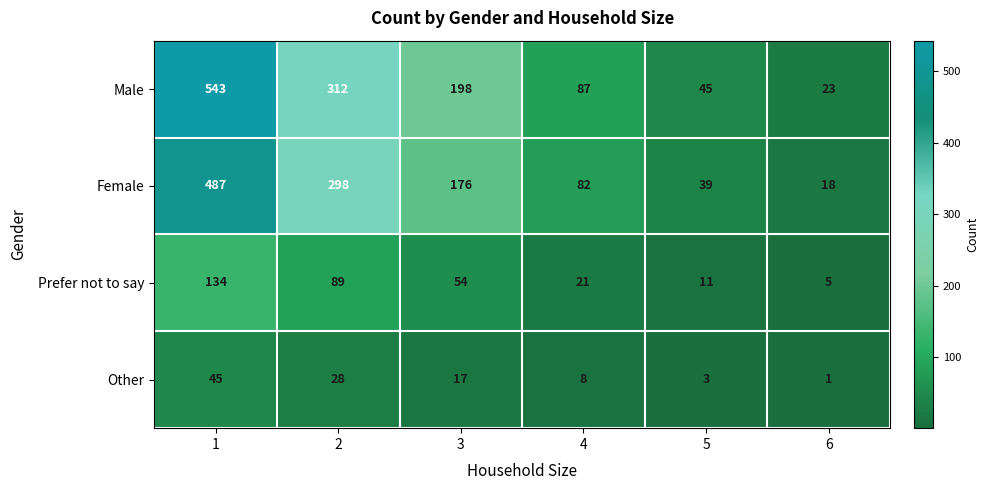

Between 1 and 2, which series saw the biggest shift?

Male